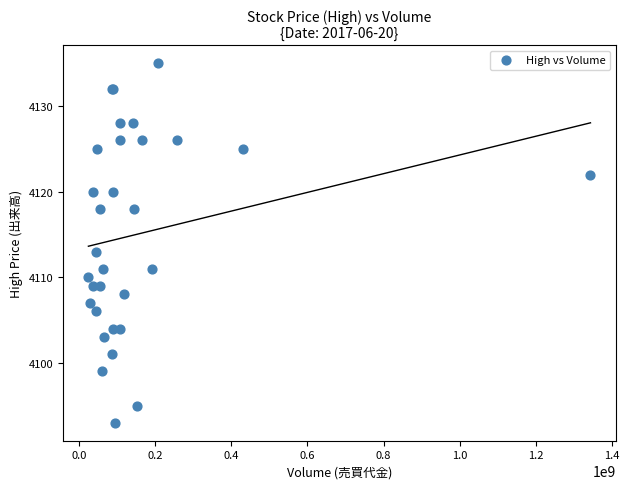

What Y value in the scatter plot is closest to 4114?

4113